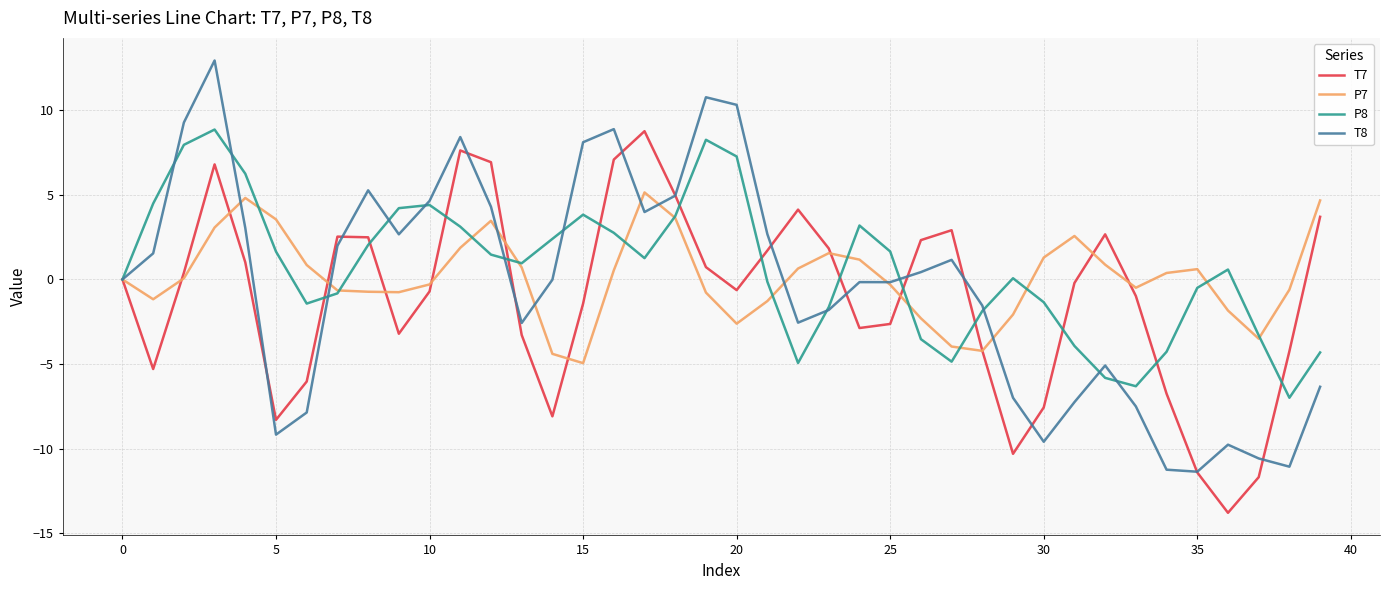

Which series has the largest total across all categories?

P8